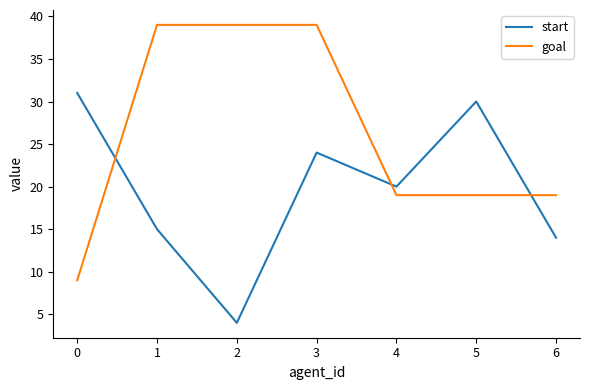

How many categories are shown in the chart?

7